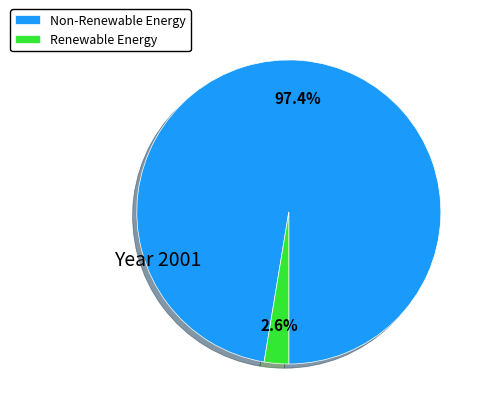

Rank the categories by value from lowest to highest.

Renewable Energy, Non-Renewable Energy